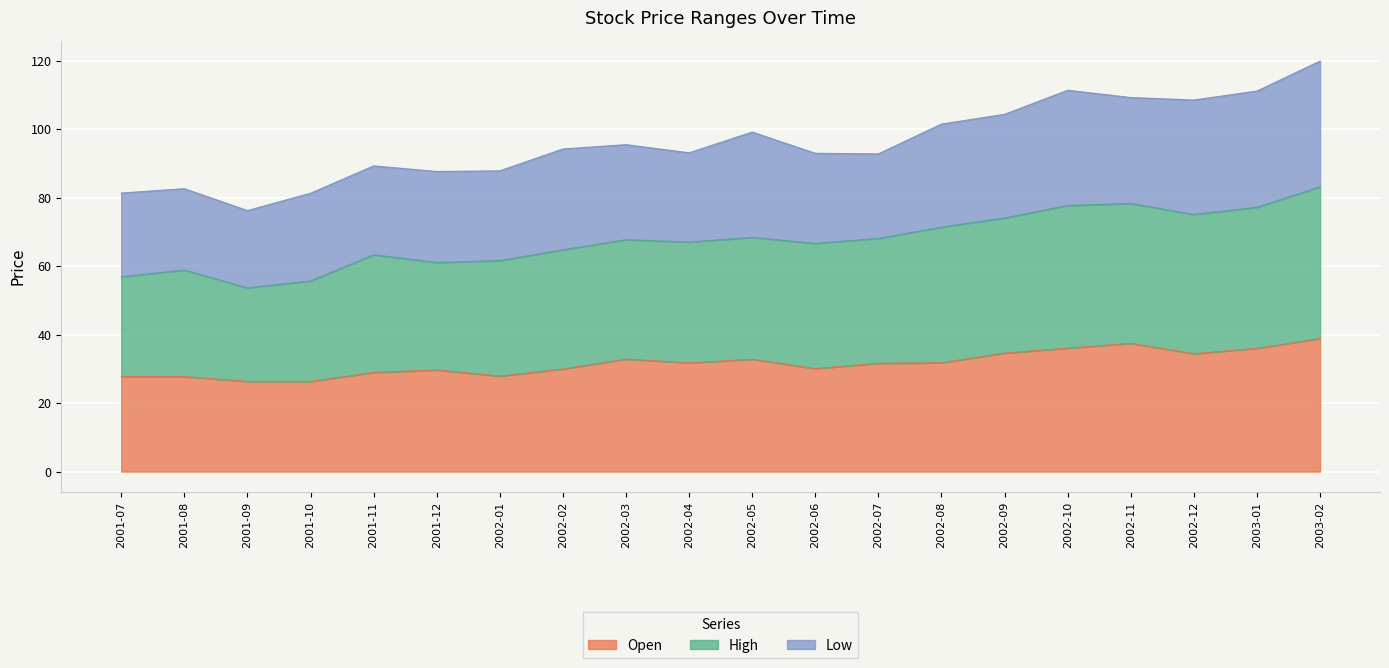

At which label is High closest to 68?

2002-07